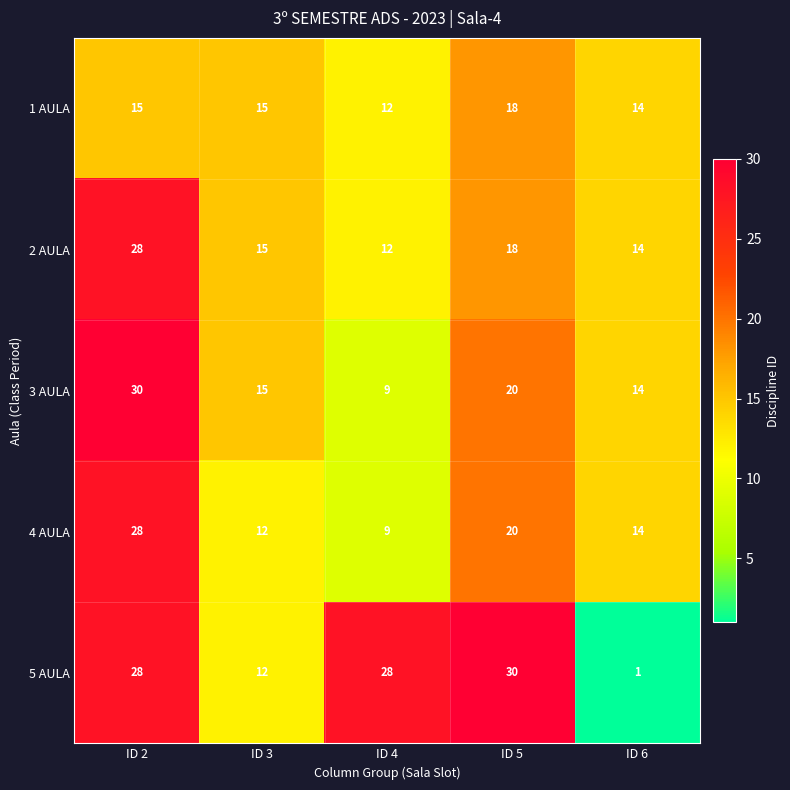

Count the number of data series in this chart.

5